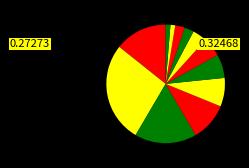

Count the number of slices in the pie.

12